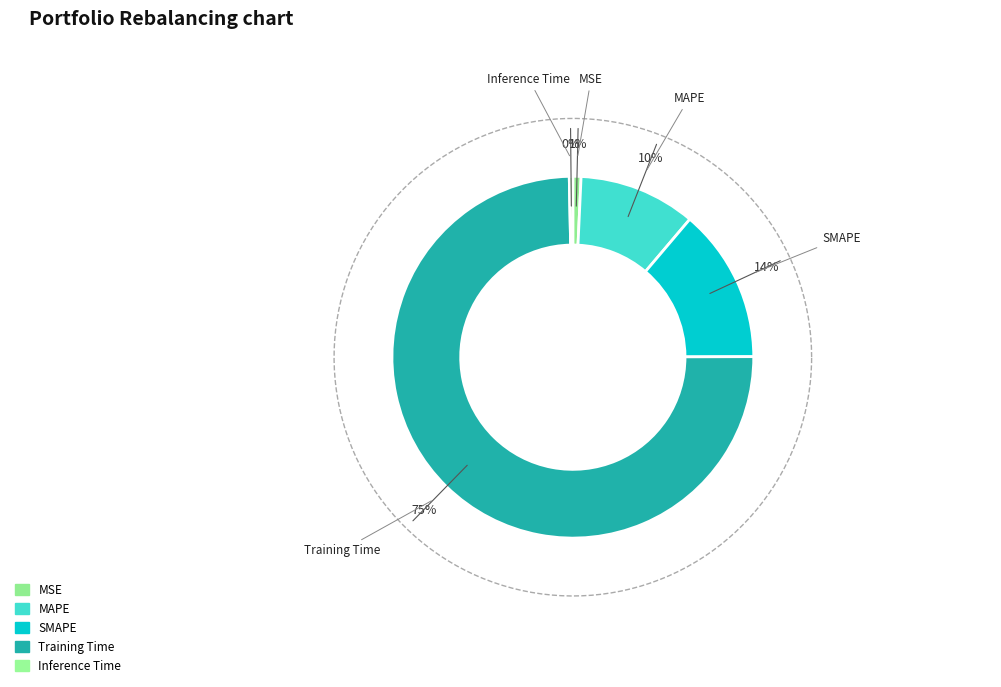

Rank the categories by value from lowest to highest.

Inference Time, MSE, MAPE, SMAPE, Training Time